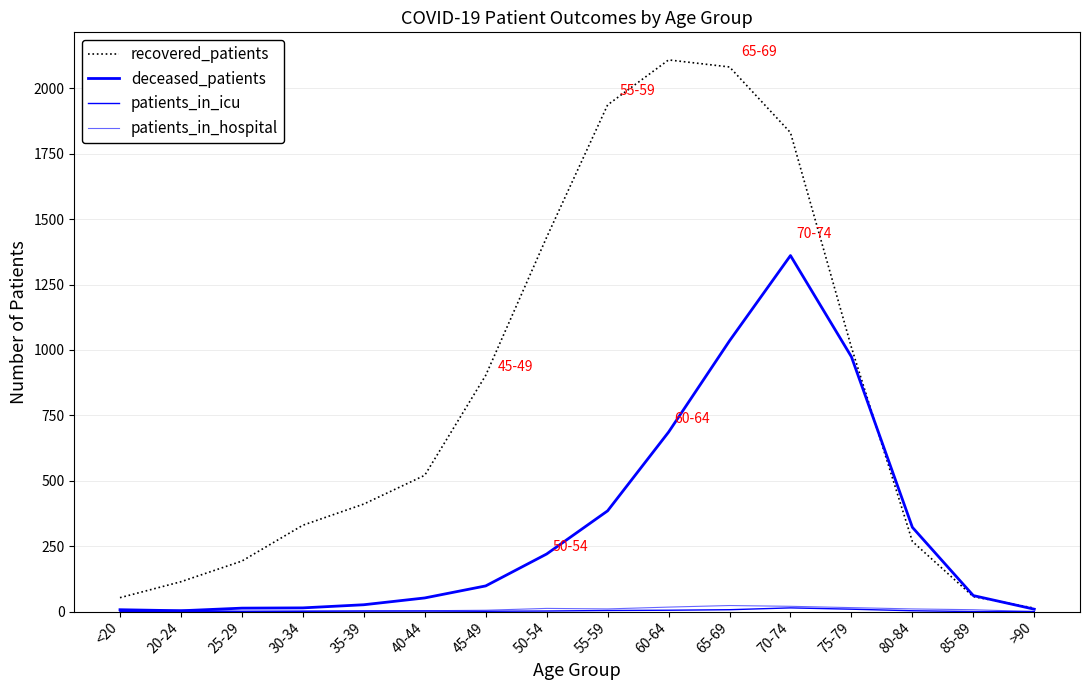

How many lines are shown in the chart?

4